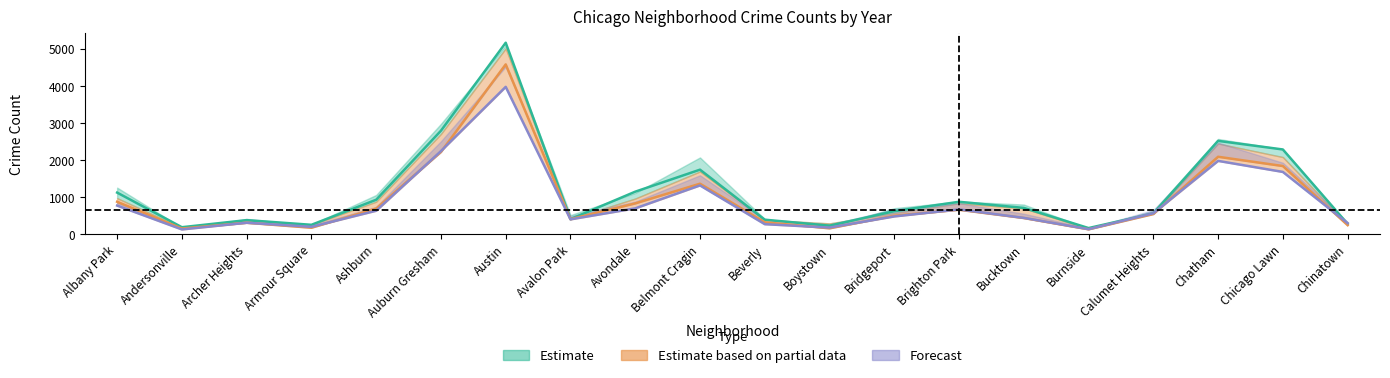

At which category does 2019 reach its first local valley?

Andersonville